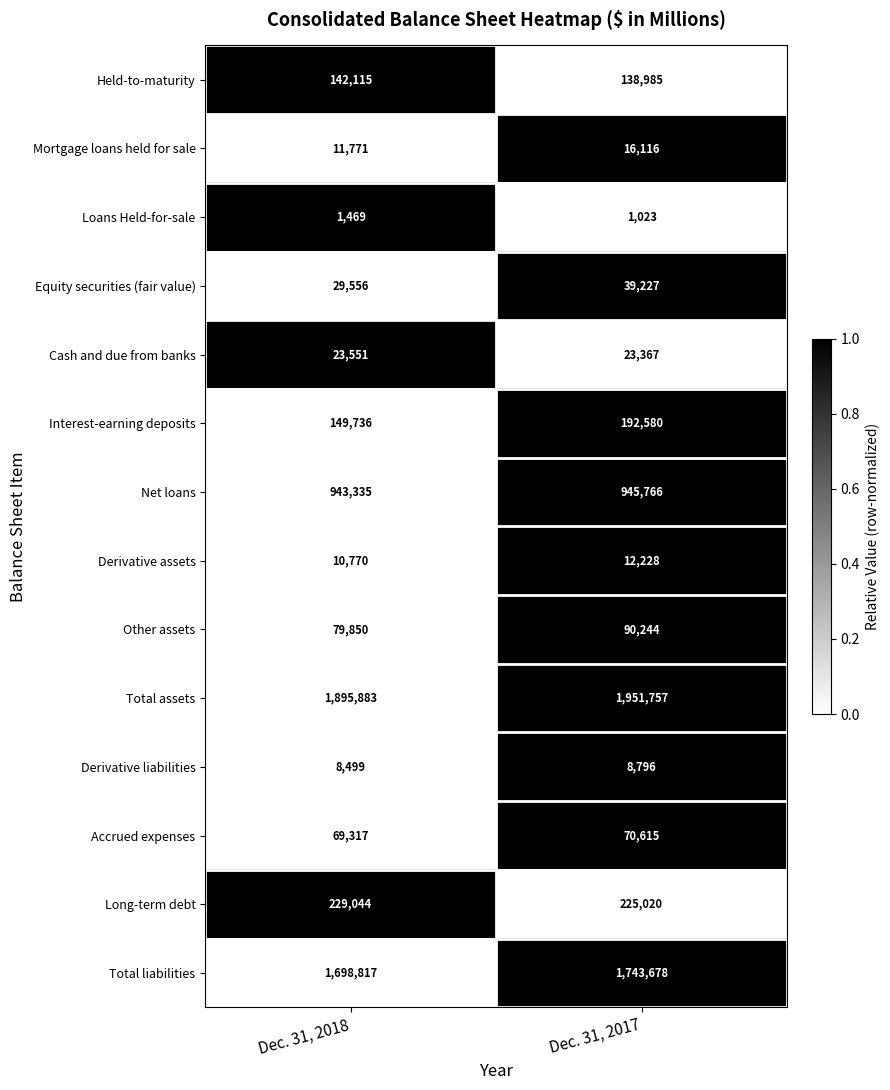

Rank the series at Dec. 31, 2017 from lowest to highest value.

Loans Held-for-sale, Derivative liabilities, Derivative assets, Mortgage loans held for sale, Cash and due from banks, Equity securities (fair value), Accrued expenses, Other assets, Held-to-maturity, Interest-earning deposits, Long-term debt, Net loans, Total liabilities, Total assets